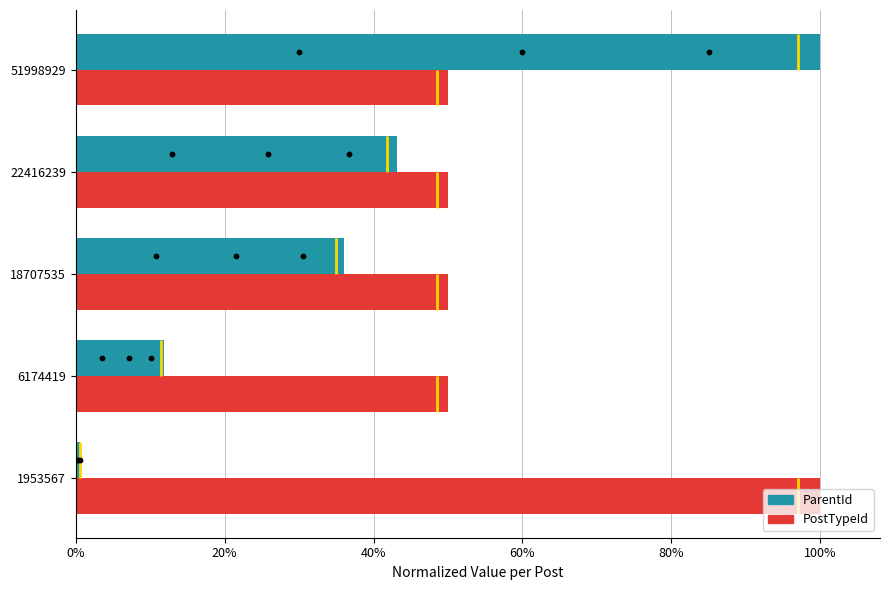

Which series reaches the maximum Y coordinate?

ParentId